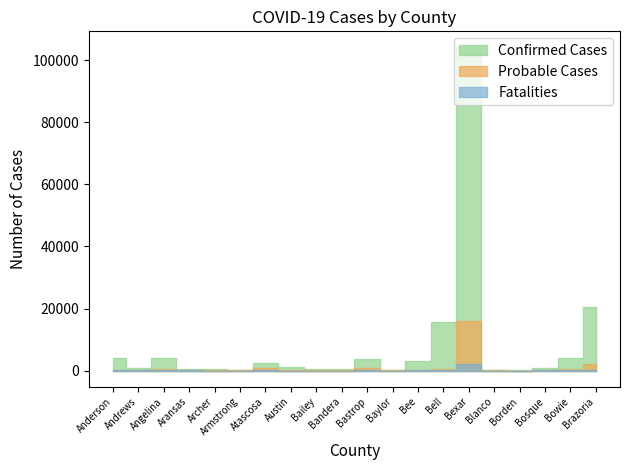

What position from the right is Bowie?

2